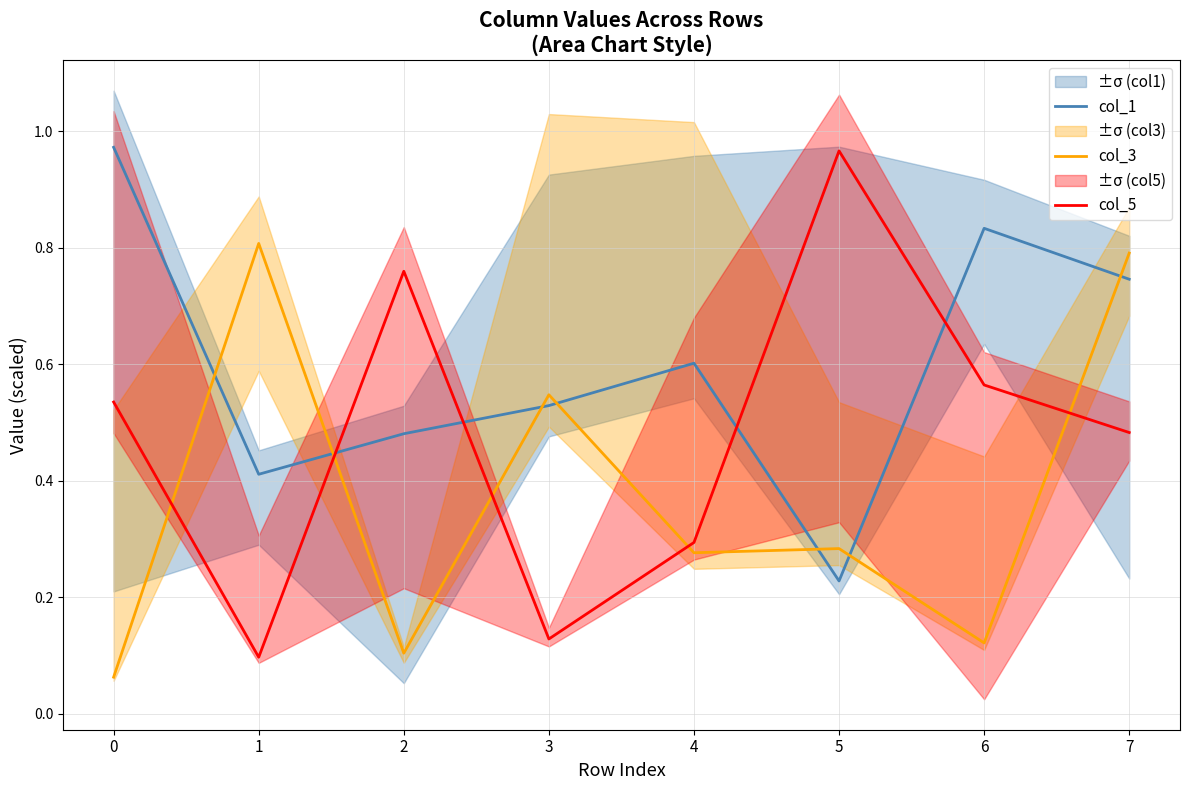

At which category is the sum across all series the highest?

7